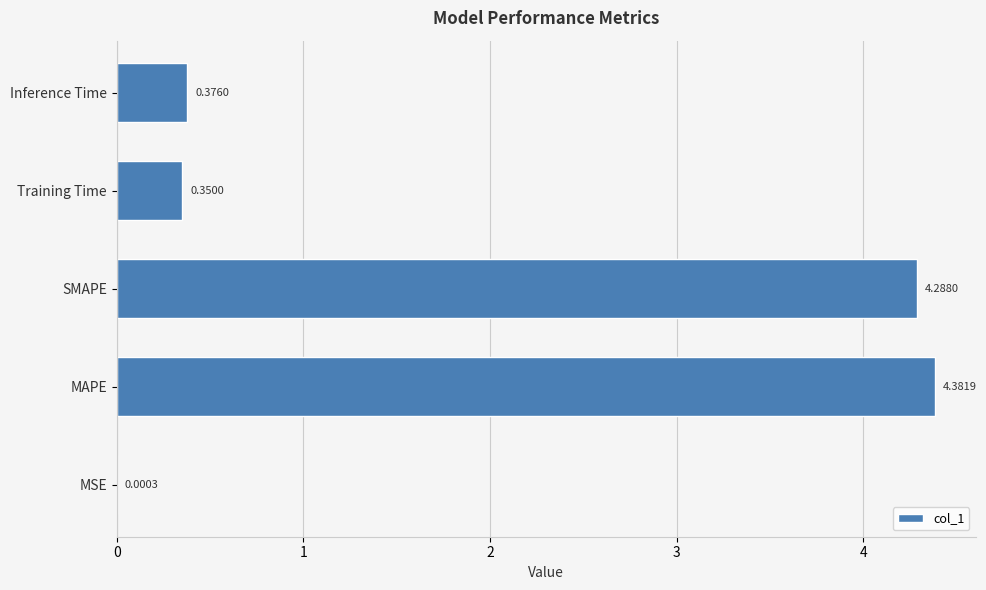

What is the change in value from MSE to Training Time?

+0.3